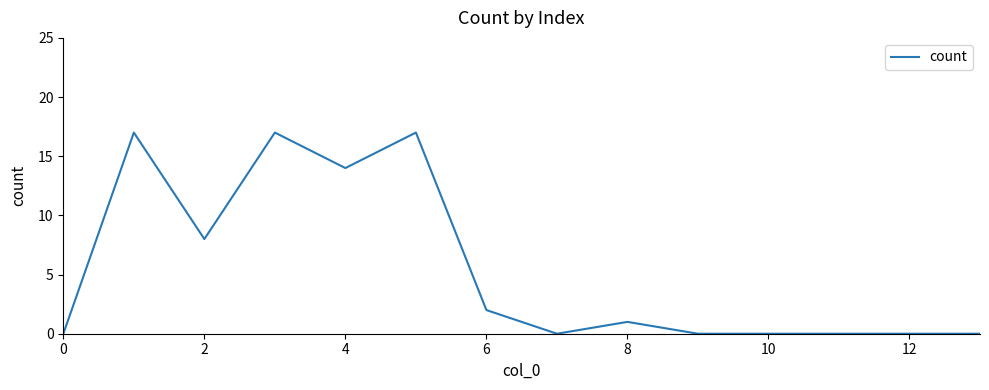

How many categories are shown in the chart?

14